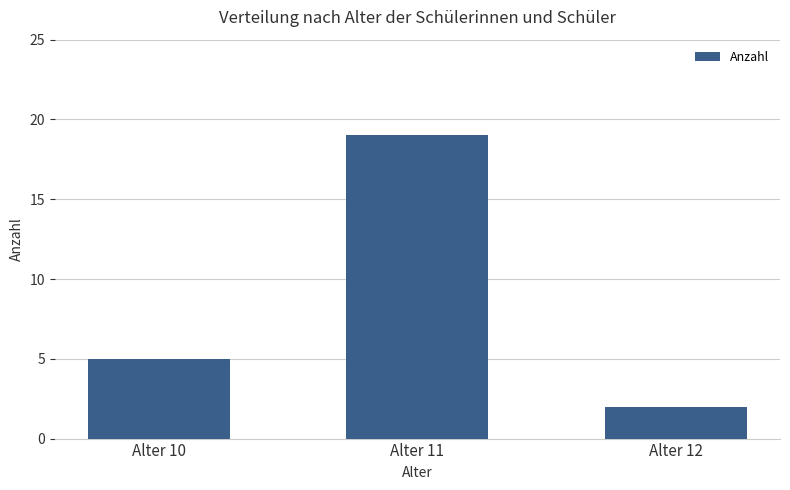

At which category does the chart reach its minimum across all series?

Alter 12